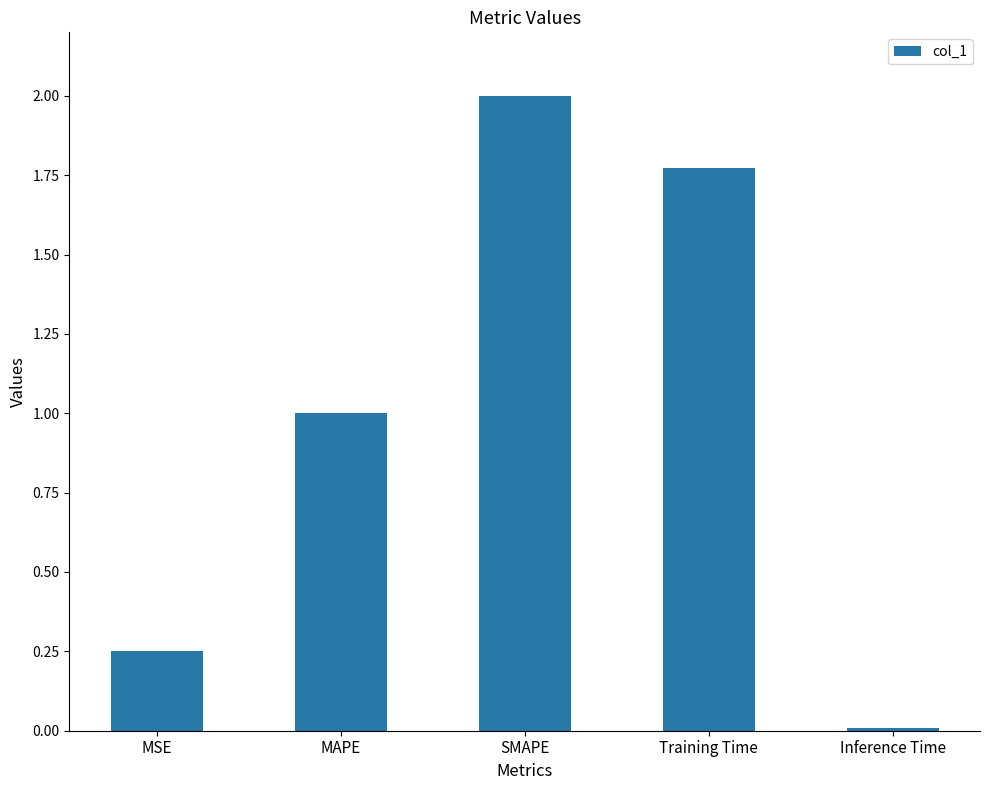

What is the label of the 2nd bar from the left?

MAPE